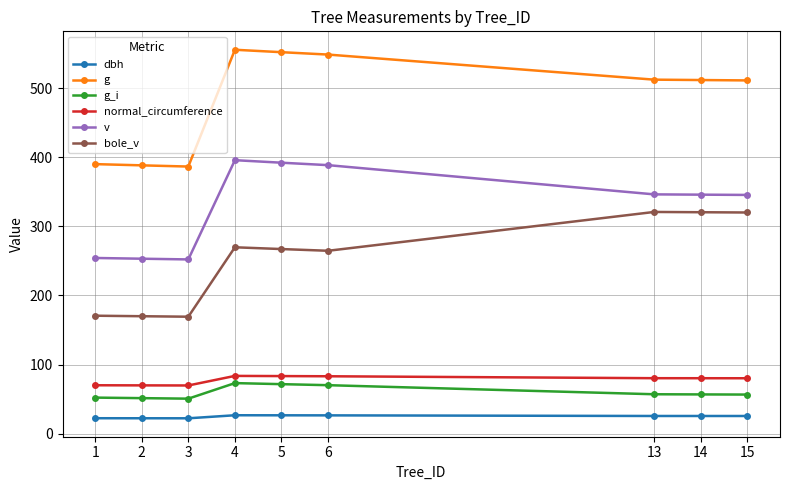

True or false: normal_circumference and g cross at least once.

False